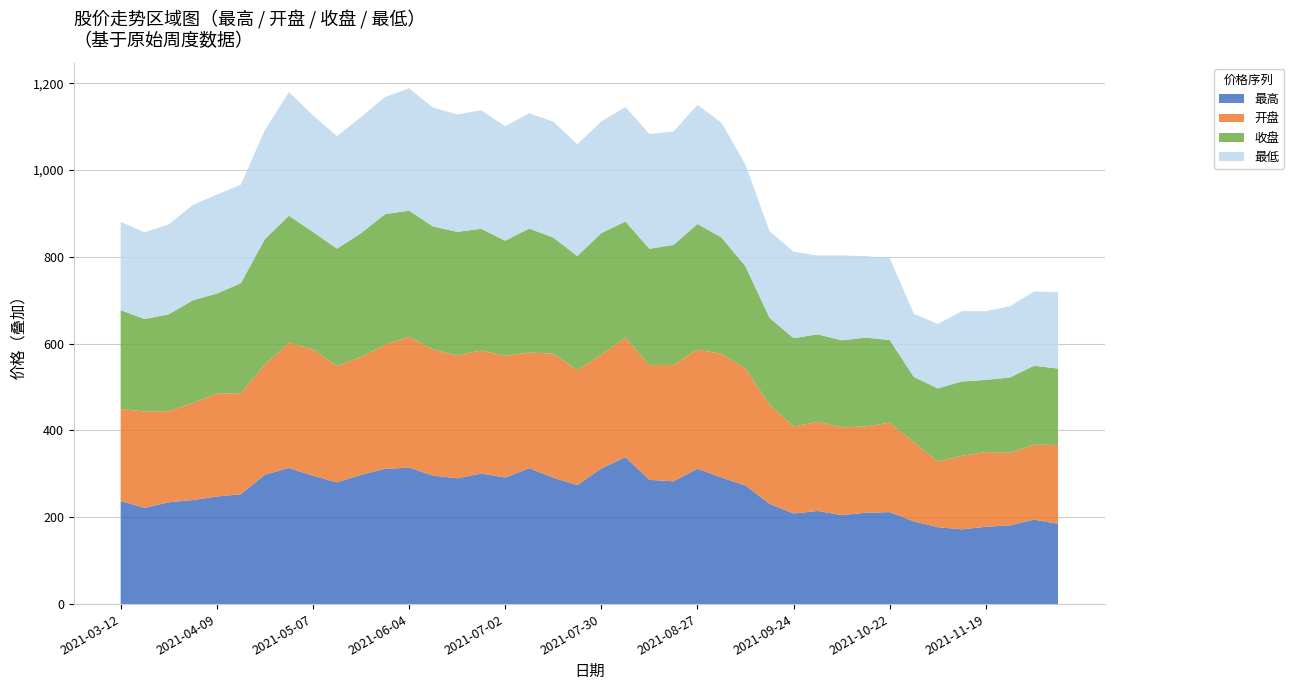

Reading left to right, transcribe all the data shown in this chart.

最高: 2021-03-12=237.1	2021-03-19=221.8	2021-03-26=234.4	2021-04-02=239.7	2021-04-09=247.8	2021-04-16=253.1	2021-04-23=298.1	2021-04-30=313.6	2021-05-07=295.7	2021-05-14=280.4	2021-05-21=297.8	2021-05-28=311.4	2021-06-04=314.3	2021-06-11=296.1	2021-06-18=289.7	2021-06-25=300.7	2021-07-02=291.5	2021-07-09=313.0	2021-07-16=291.1	2021-07-23=274.1	2021-07-30=312.5	2021-08-06=338.5	2021-08-13=286.2	2021-08-20=282.8	2021-08-27=311.9	2021-09-03=291.5	2021-09-10=273.2	2021-09-17=230.8	2021-09-24=208.8	2021-09-30=214.5	2021-10-08=205.0	2021-10-15=210.4	2021-10-22=211.9	2021-10-29=190.5	2021-11-05=177.2	2021-11-12=172.1	2021-11-19=178.2	2021-11-26=181.3	2021-12-03=194.5	2021-12-10=184.8
开盘: 2021-03-12=212.6	2021-03-19=221.8	2021-03-26=210.1	2021-04-02=223.5	2021-04-09=237.0	2021-04-16=232.9	2021-04-23=253.8	2021-04-30=288.6	2021-05-07=291.4	2021-05-14=267.7	2021-05-21=271.3	2021-05-28=286.0	2021-06-04=301.6	2021-06-11=290.3	2021-06-18=283.4	2021-06-25=283.4	2021-07-02=280.6	2021-07-09=266.6	2021-07-16=285.7	2021-07-23=264.5	2021-07-30=262.5	2021-08-06=275.4	2021-08-13=264.1	2021-08-20=268.2	2021-08-27=274.2	2021-09-03=285.2	2021-09-10=269.0	2021-09-17=228.2	2021-09-24=200.2	2021-09-30=205.6	2021-10-08=202.2	2021-10-15=198.9	2021-10-22=205.8	2021-10-29=182.4	2021-11-05=151.0	2021-11-12=169.6	2021-11-19=172.2	2021-11-26=167.1	2021-12-03=172.7	2021-12-10=181.8
收盘: 2021-03-12=227.4	2021-03-19=213.0	2021-03-26=222.9	2021-04-02=236.5	2021-04-09=230.6	2021-04-16=253.1	2021-04-23=288.6	2021-04-30=292.4	2021-05-07=270.3	2021-05-14=270.6	2021-05-21=285.2	2021-05-28=300.7	2021-06-04=290.4	2021-06-11=283.6	2021-06-18=284.4	2021-06-25=280.3	2021-07-02=265.0	2021-07-09=285.4	2021-07-16=267.6	2021-07-23=263.0	2021-07-30=279.9	2021-08-06=267.3	2021-08-13=268.1	2021-08-20=276.2	2021-08-27=289.4	2021-09-03=267.7	2021-09-10=235.4	2021-09-17=200.2	2021-09-24=203.6	2021-09-30=201.2	2021-10-08=200.4	2021-10-15=204.5	2021-10-22=190.4	2021-10-29=150.2	2021-11-05=168.5	2021-11-12=171.1	2021-11-19=166.1	2021-11-26=173.7	2021-12-03=181.9	2021-12-10=175.8
最低: 2021-03-12=203.5	2021-03-19=199.9	2021-03-26=207.0	2021-04-02=219.6	2021-04-09=227.9	2021-04-16=227.0	2021-04-23=251.4	2021-04-30=284.8	2021-05-07=268.7	2021-05-14=259.0	2021-05-21=267.7	2021-05-28=269.9	2021-06-04=281.9	2021-06-11=273.6	2021-06-18=270.4	2021-06-25=273.0	2021-07-02=263.5	2021-07-09=265.8	2021-07-16=267.1	2021-07-23=257.2	2021-07-30=257.2	2021-08-06=264.0	2021-08-13=264.1	2021-08-20=261.4	2021-08-27=274.2	2021-09-03=264.4	2021-09-10=233.9	2021-09-17=199.7	2021-09-24=199.2	2021-09-30=181.6	2021-10-08=195.6	2021-10-15=187.7	2021-10-22=188.6	2021-10-29=145.6	2021-11-05=148.5	2021-11-12=161.9	2021-11-19=158.4	2021-11-26=164.1	2021-12-03=170.9	2021-12-10=175.6